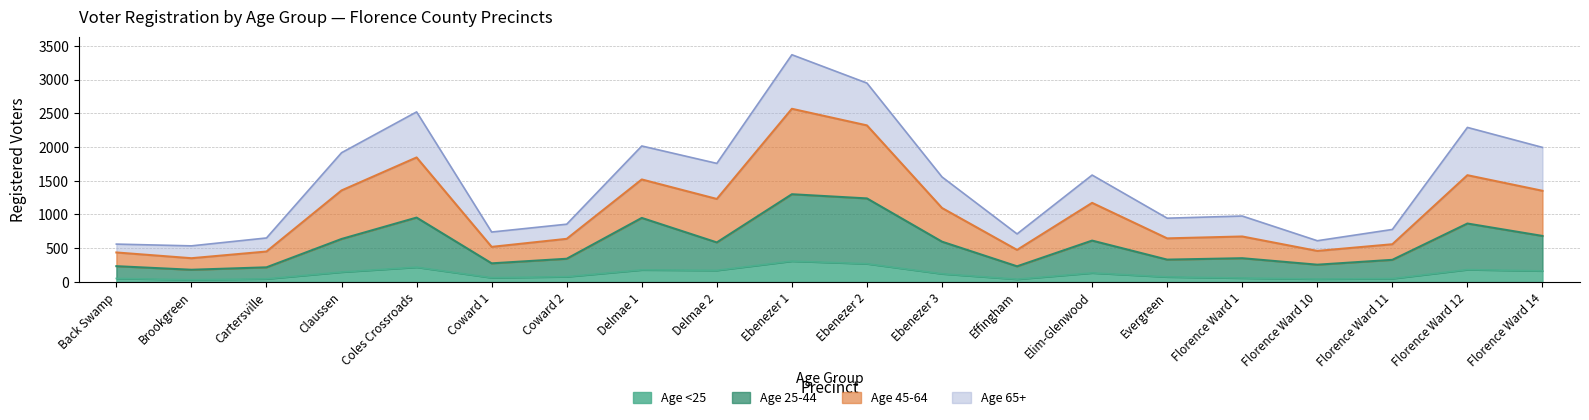

True or false: Age 45-64 and Age 25-44 intersect in this chart.

False